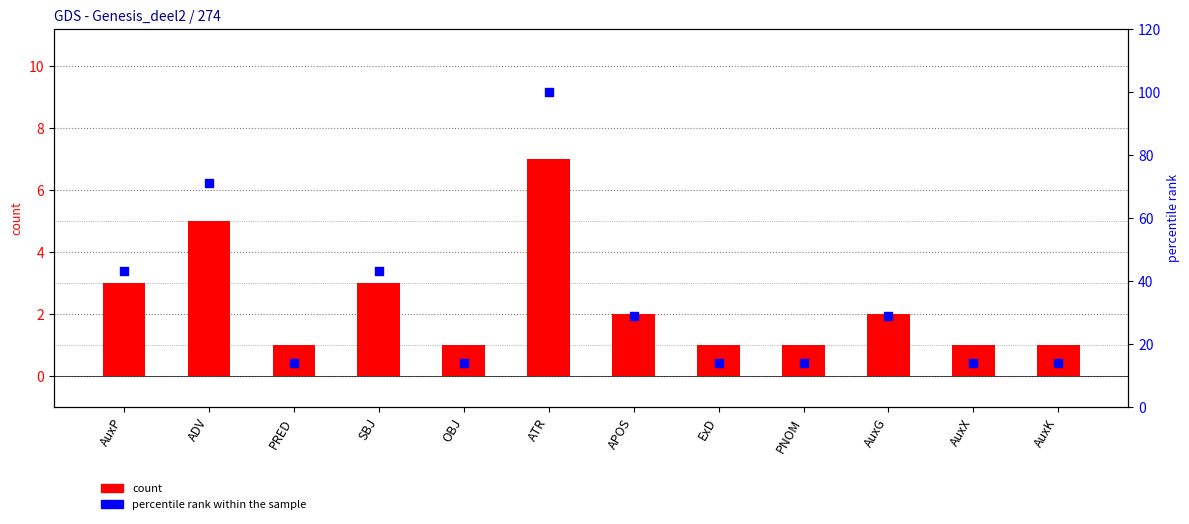

Is the value of percentile rank within the sample at ATR greater than the value of count at APOS?

Yes